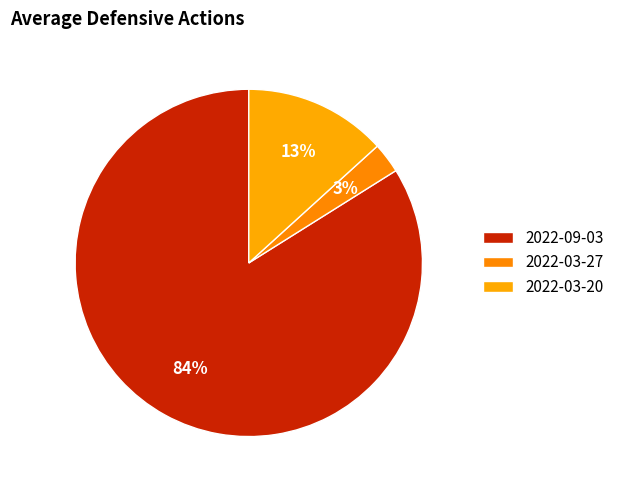

Count the number of slices in the pie.

3